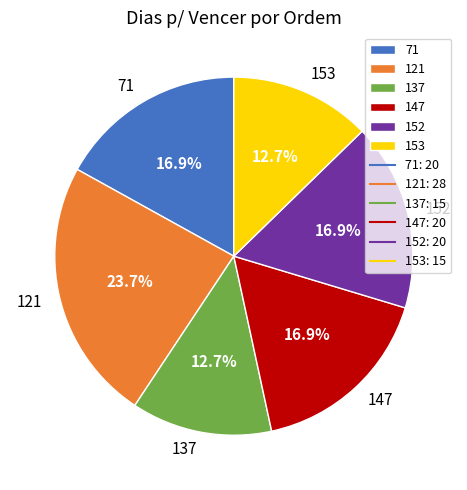

Count the number of slices in the pie.

6